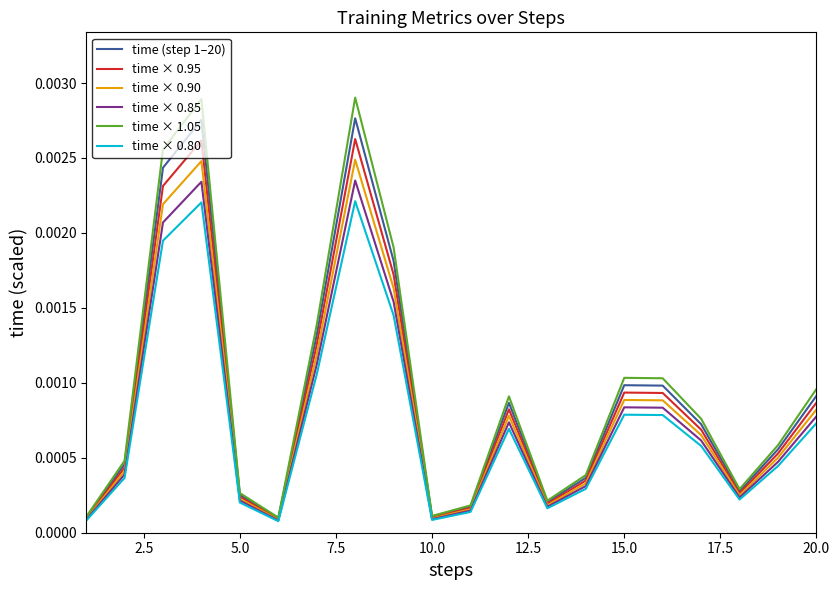

Rank the series by their maximum value, from lowest to highest.

time × 0.80, time × 0.85, time × 0.90, time × 0.95, time (step 1–20), time × 1.05